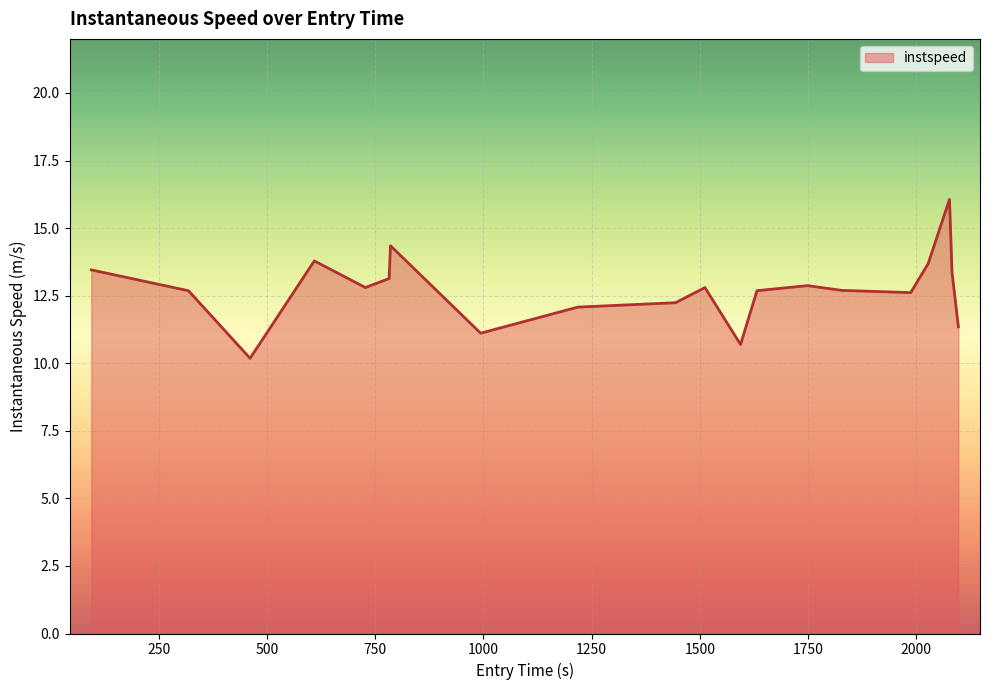

What is the maximum value shown in the chart?

16.1